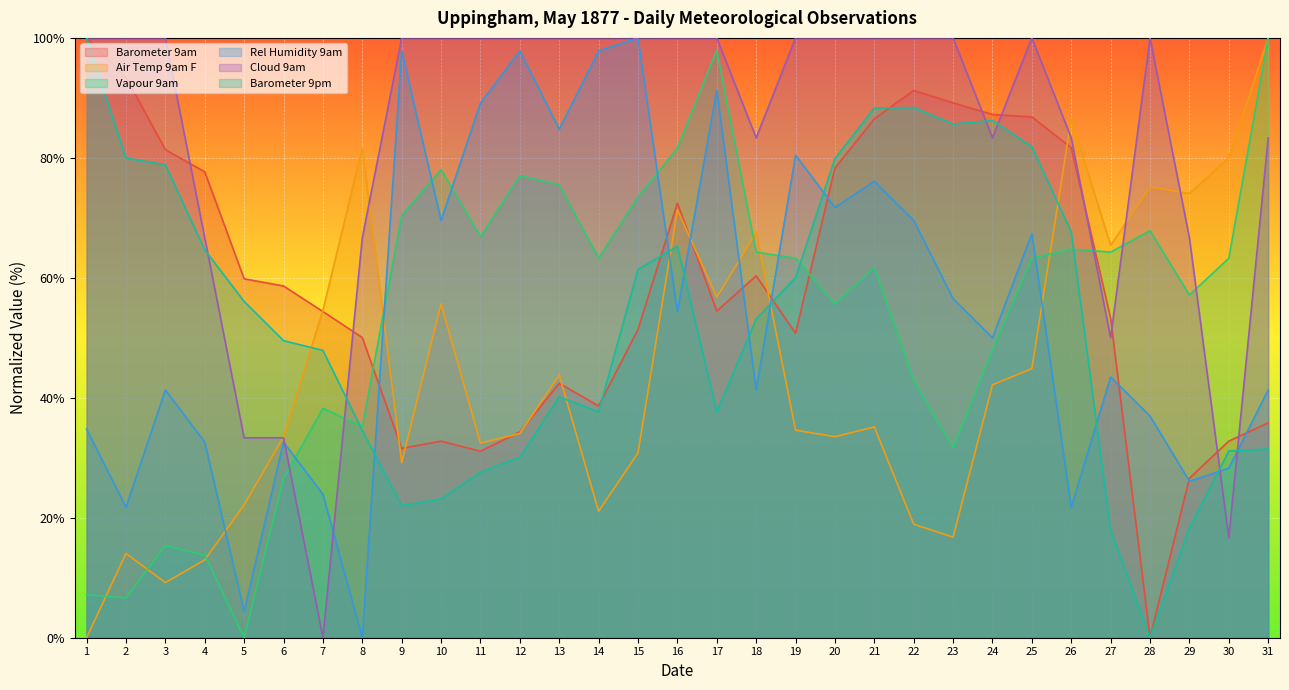

What value does the Air Temp 9am F series have at 16?

71.4